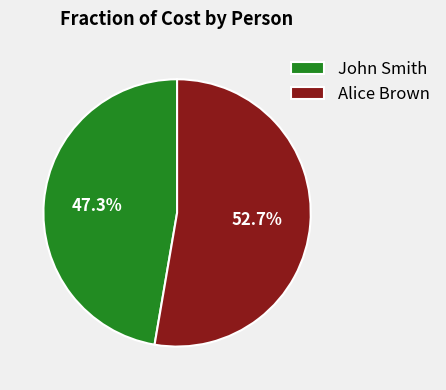

How many segments does this pie chart have?

2